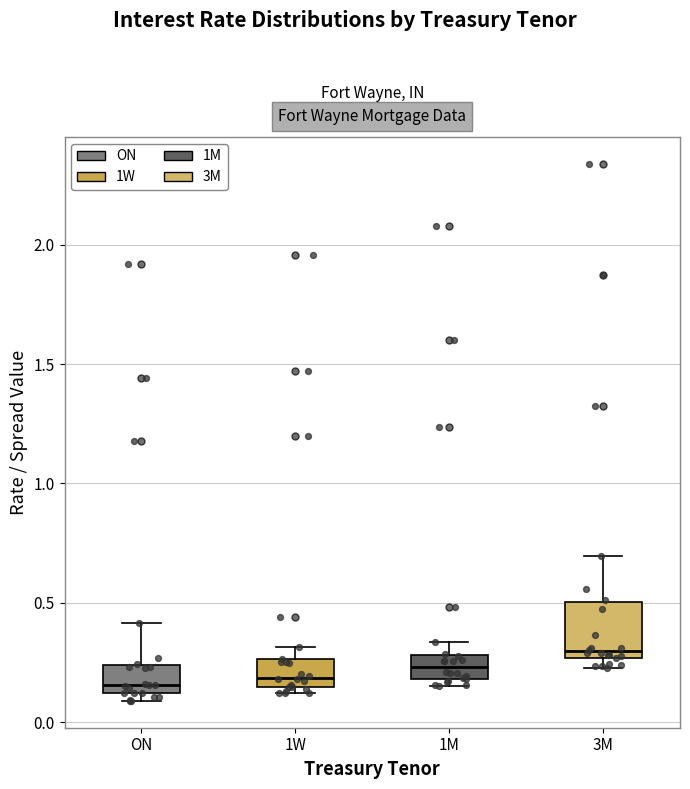

Reading left to right, transcribe this box plot: for each box, give where its median line is, the range the box spans, and where its two whiskers end, as read against the y-axis. The values are not printed on the chart, so give them approximately, as read against the axis.

ON: median 0.15, box 0.10 to 0.25, whiskers 0.10 (just below the box's lower edge) to 0.40
1W: median 0.20, box 0.15 to 0.25, whiskers 0.10 to 0.30
1M: median 0.25, box 0.20 to 0.30, whiskers 0.15 to 0.35
3M: median 0.30, box 0.25 to 0.50, whiskers 0.25 (just below the box's lower edge) to 0.70